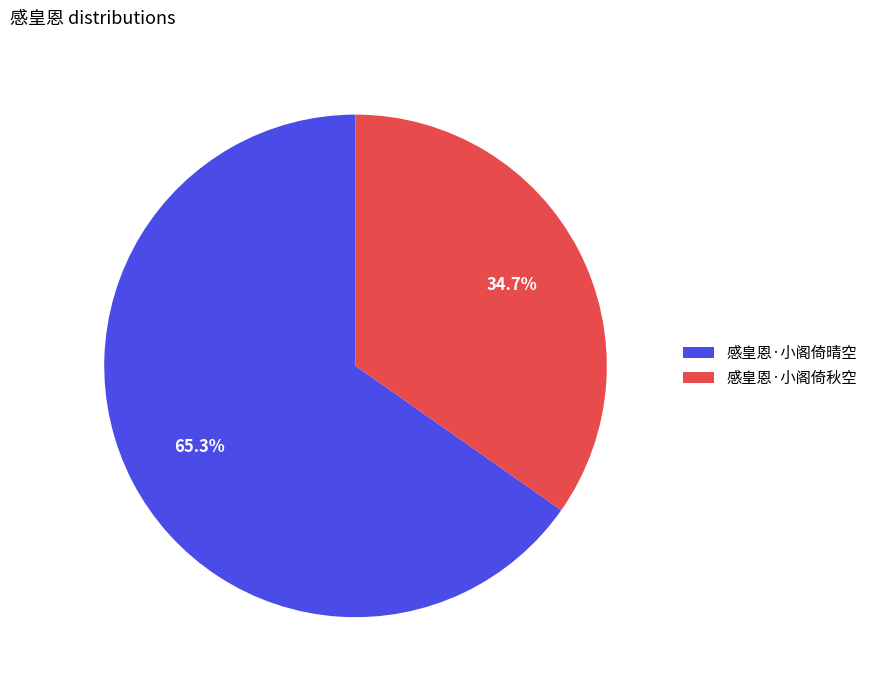

To the nearest percent, what portion does 感皇恩·小阁倚秋空 represent?

35%